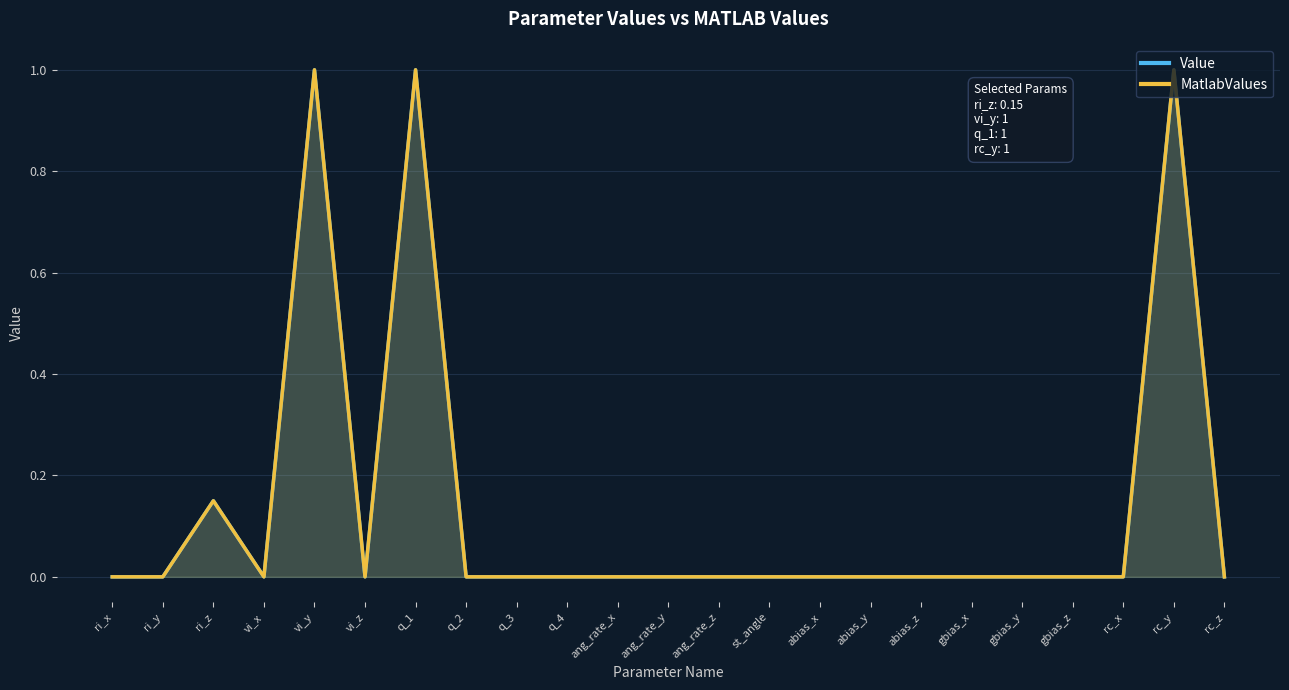

What is the label of the 7th point from the right?

abias_z